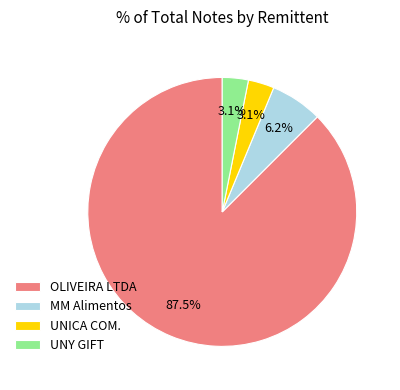

What percentage is NOT represented by UNY GIFT?

96.9%